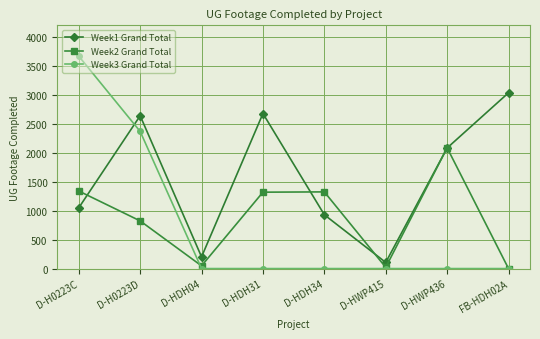

Is it true that Week1 Grand Total equals 1612 at D-HDH34?

False